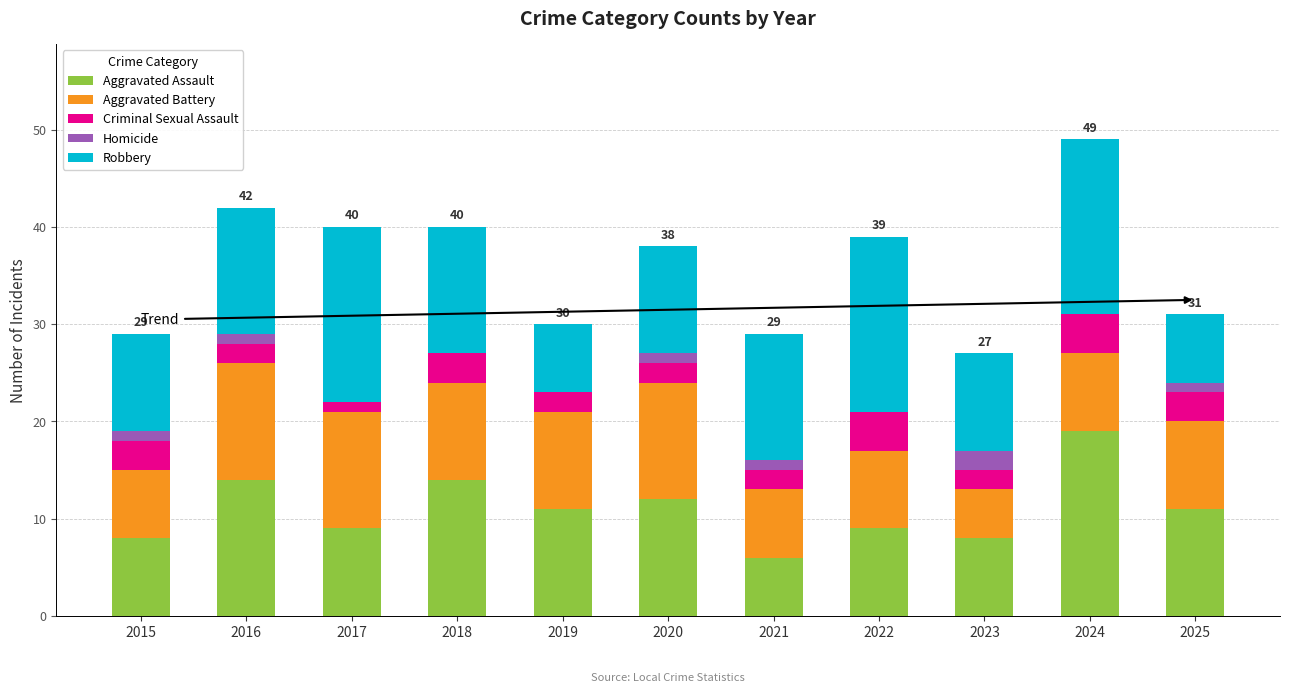

What is the highest value of the Aggravated Assault series?

19